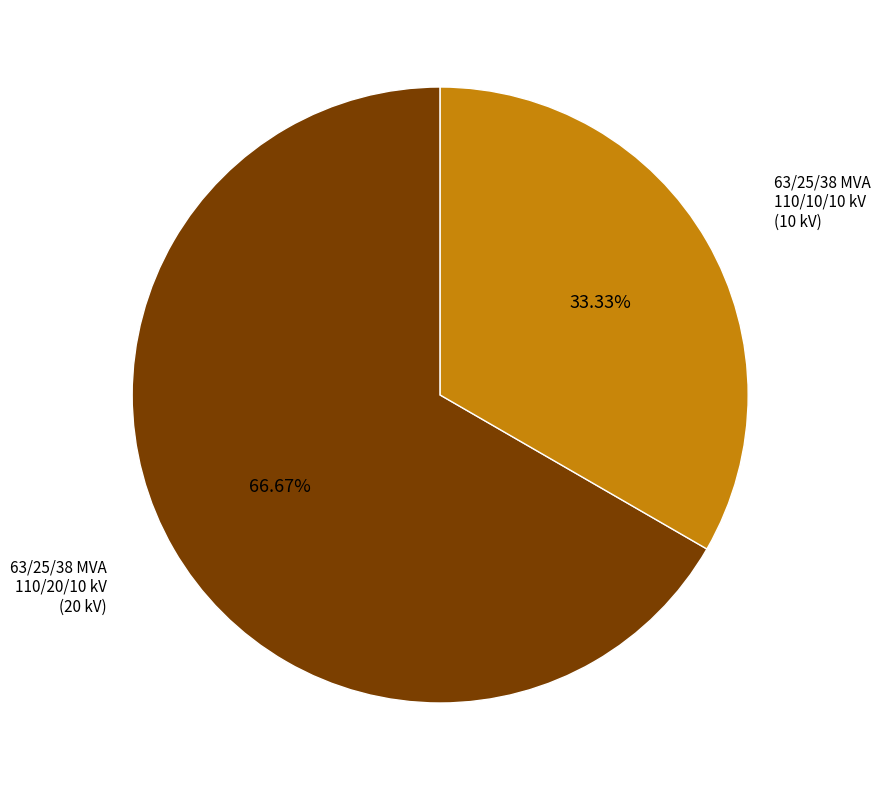

What percentage do 63/25/38 MVA 110/10/10 kV and 63/25/38 MVA 110/20/10 kV together represent?

100.0%